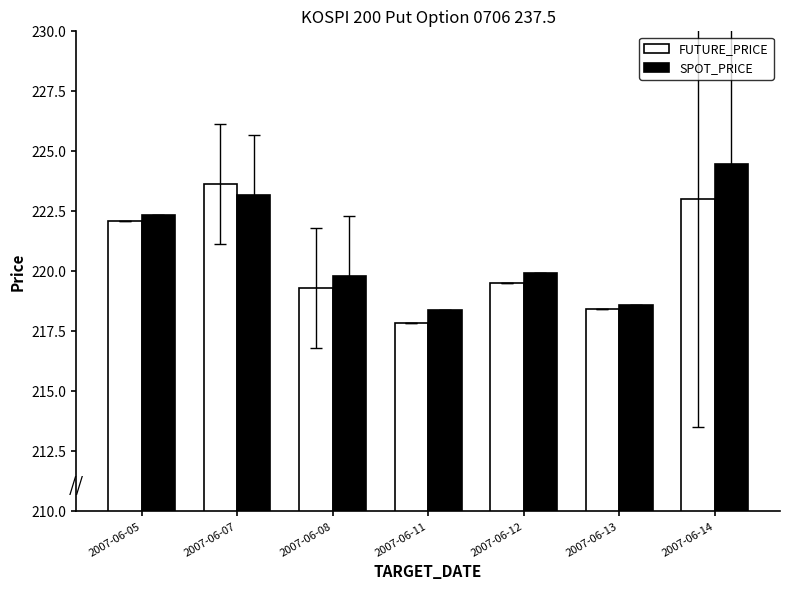

Which series has the largest total across all categories?

SPOT_PRICE